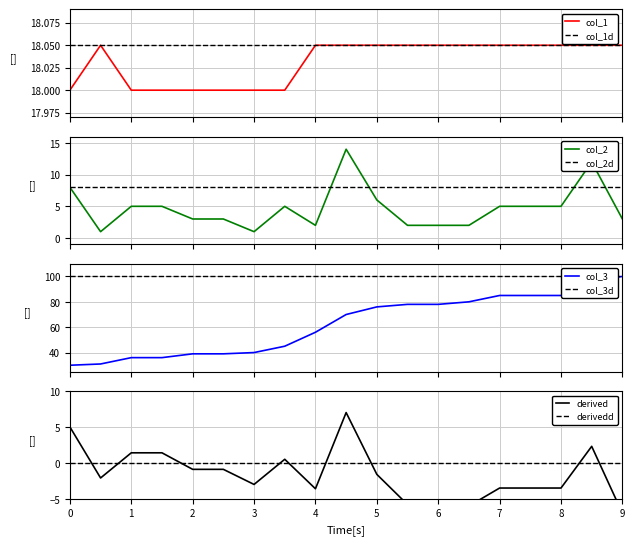

In col_2, how many points are higher than both neighbors (excluding endpoints)?

3